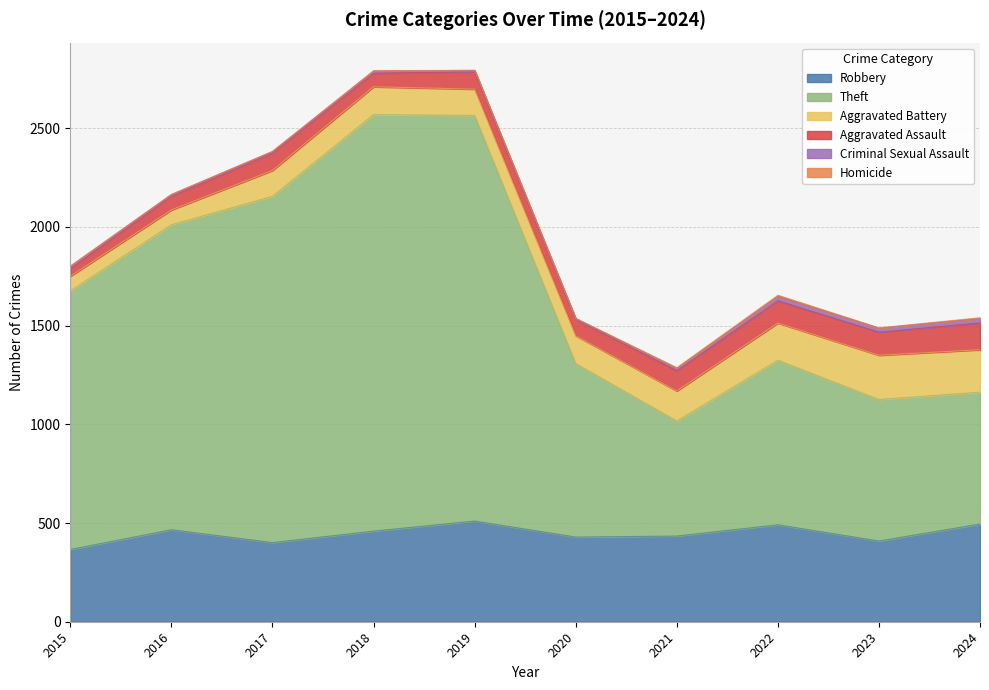

What is the difference between the second highest and second lowest values in the Aggravated Assault series?

48